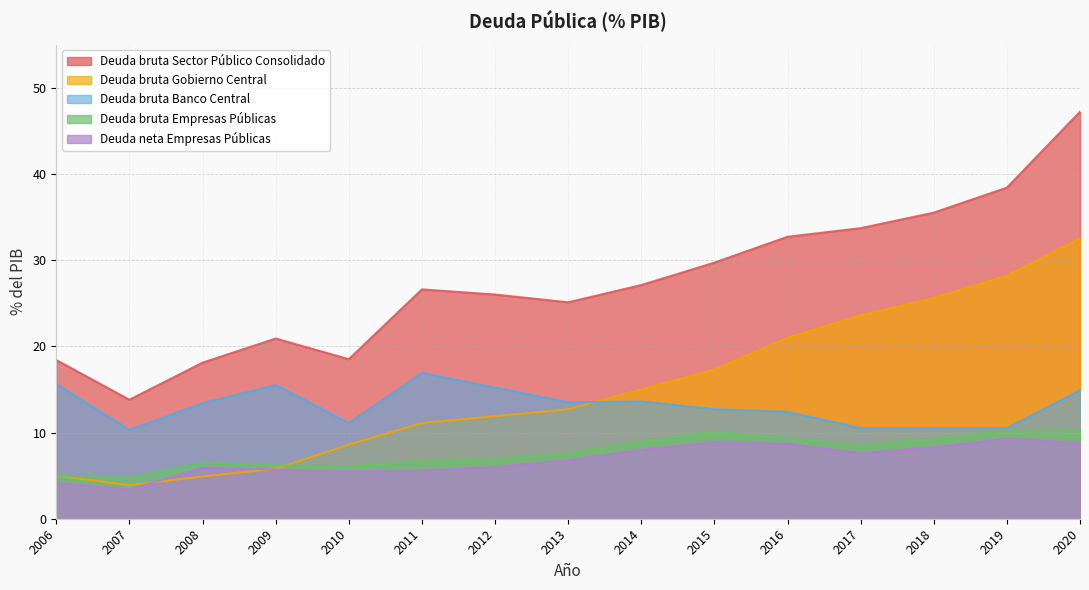

Where is the first local maximum for Deuda neta Empresas Públicas?

2008